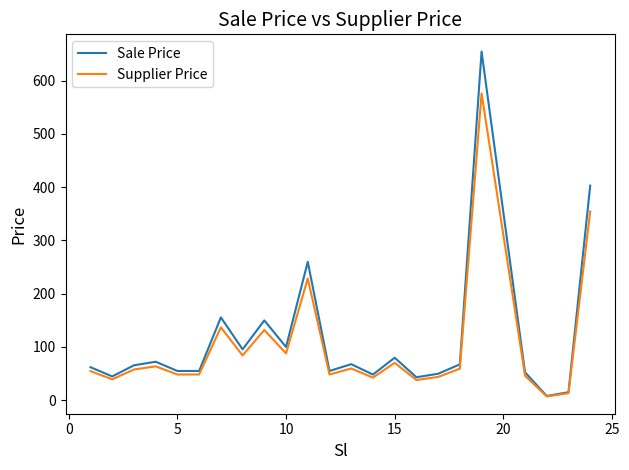

Which series has the largest range (max minus min)?

Sale Price